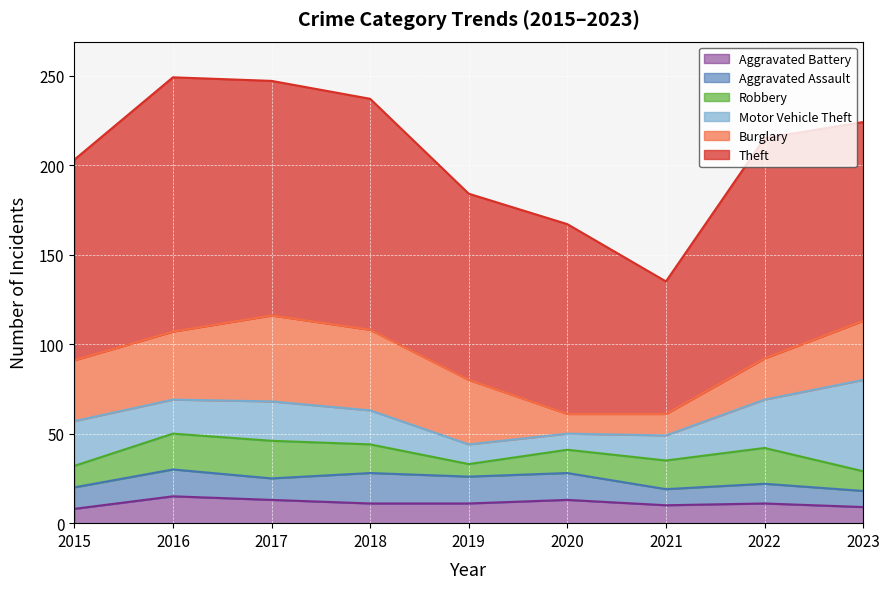

At which category does the chart reach its minimum across all series?

2019